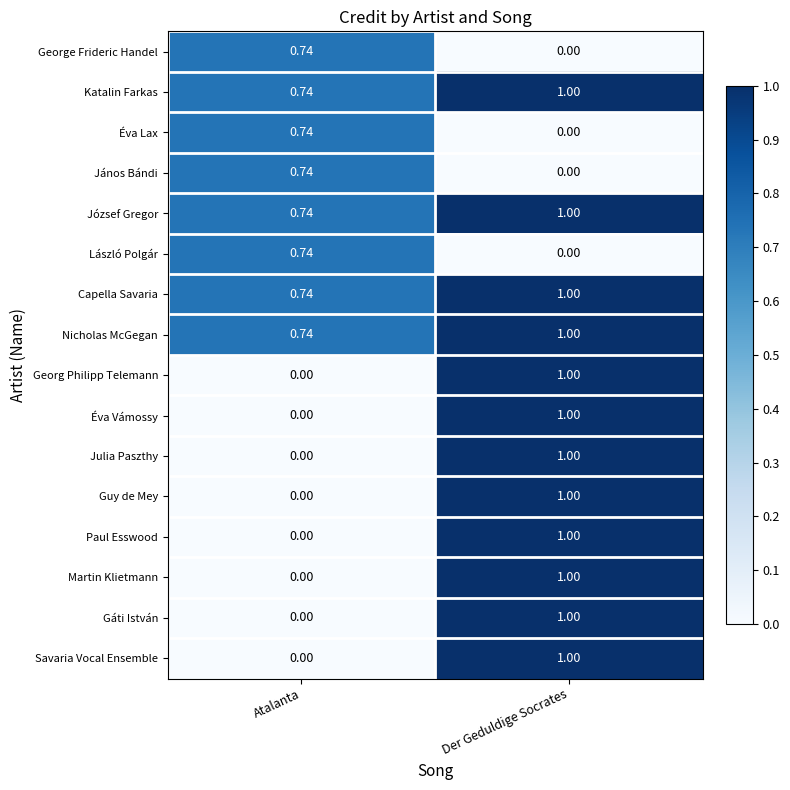

Rank the categories by László Polgár value from lowest to highest.

Der Geduldige Socrates, Atalanta